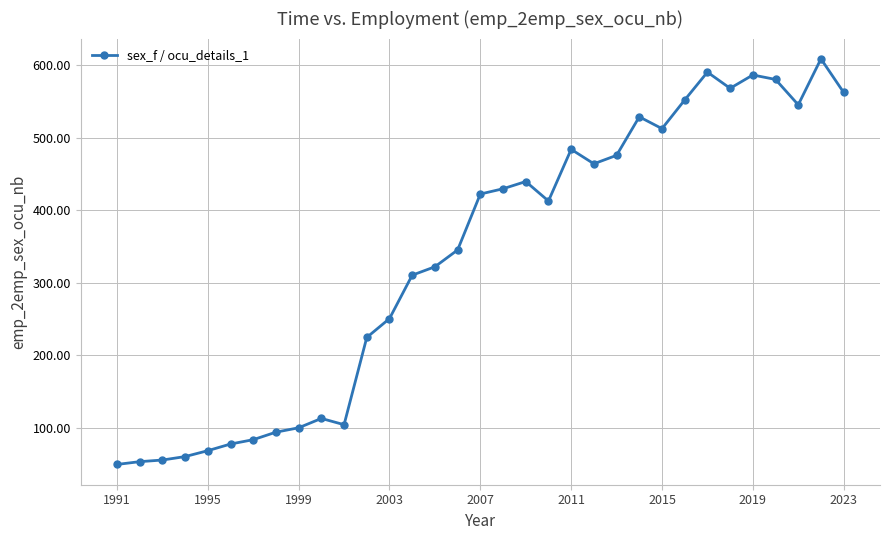

What is the value of the 32nd point from the left?

608.5